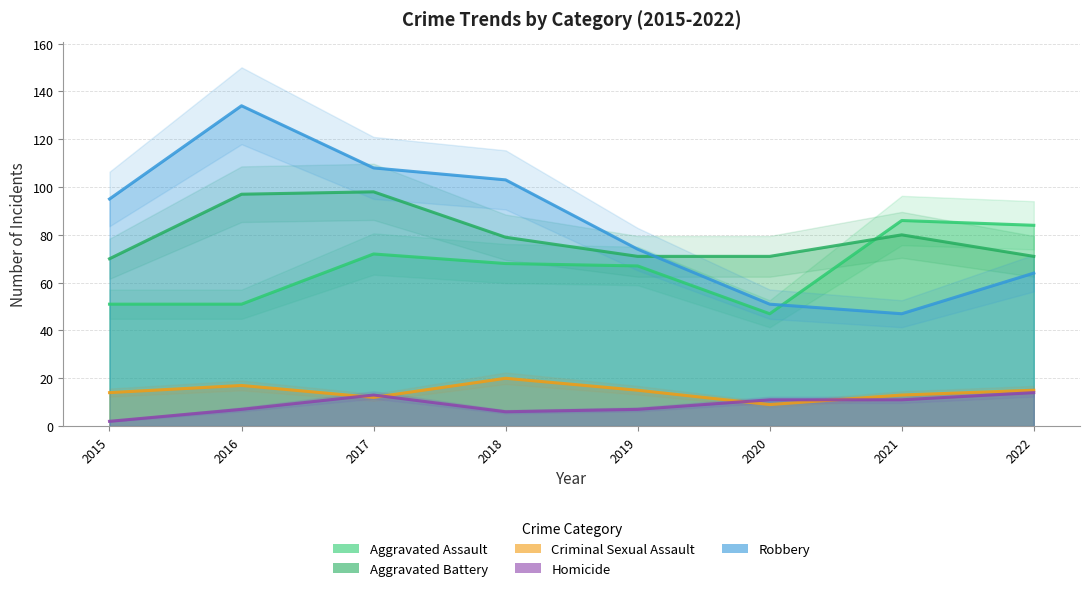

At which label does Robbery first exceed 95?

2016